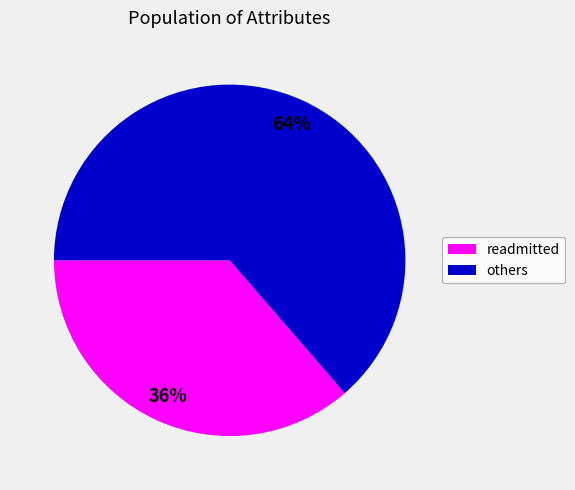

To the nearest percent, what is the average slice percentage?

50%